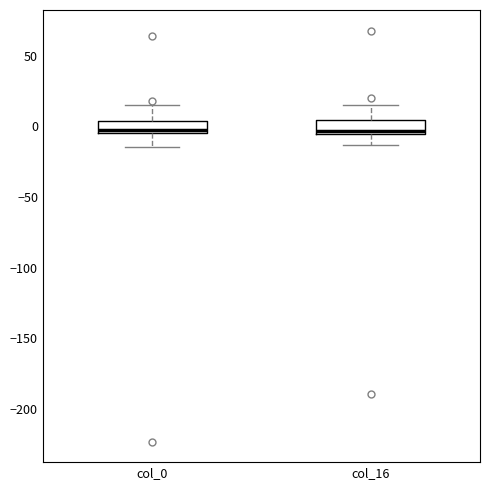

Where does the median line of the box for col_0 sit on the y-axis? The values are not printed on the chart, so give them approximately, as read against the axis.

0